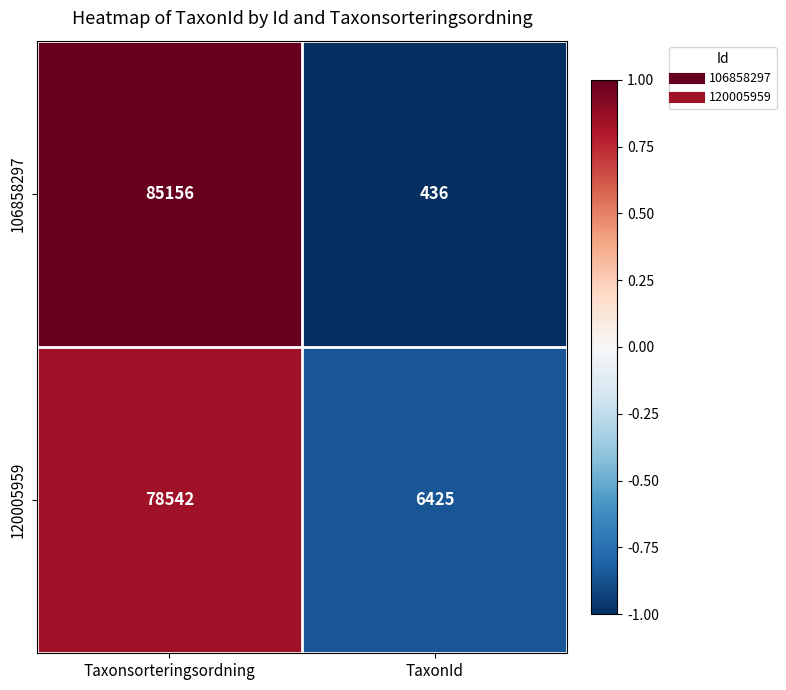

Reading left to right, what are all the values shown in this chart?

106858297: 85156	436
120005959: 78542	6425